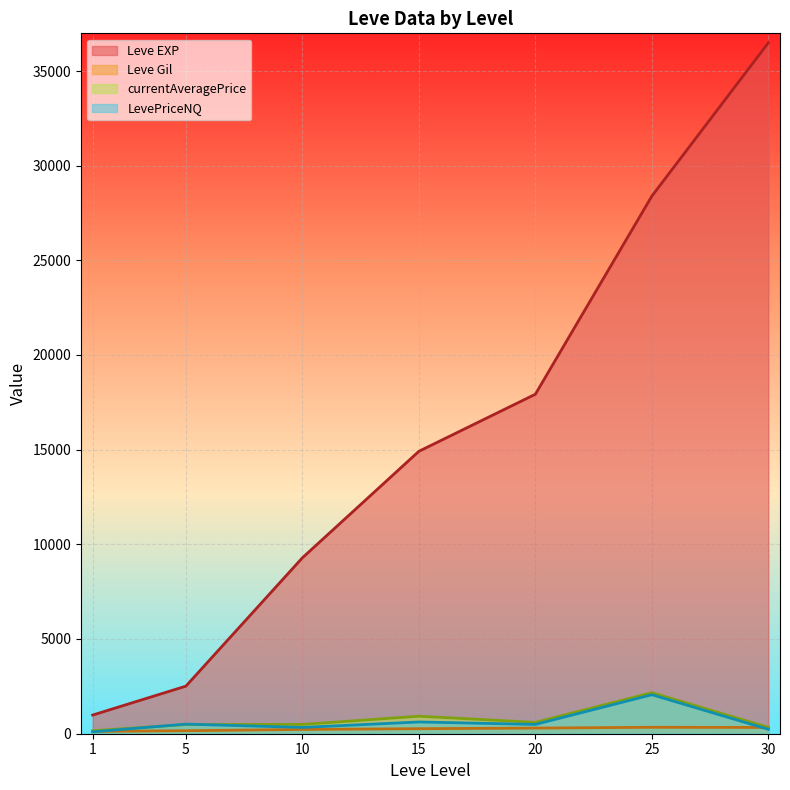

Count the number of categories in the chart.

7